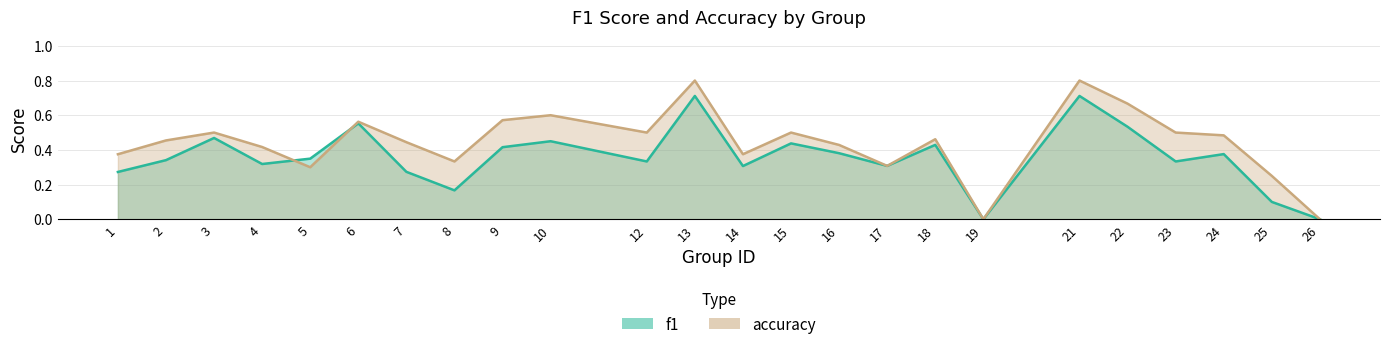

At which category is the sum across all series the highest?

13